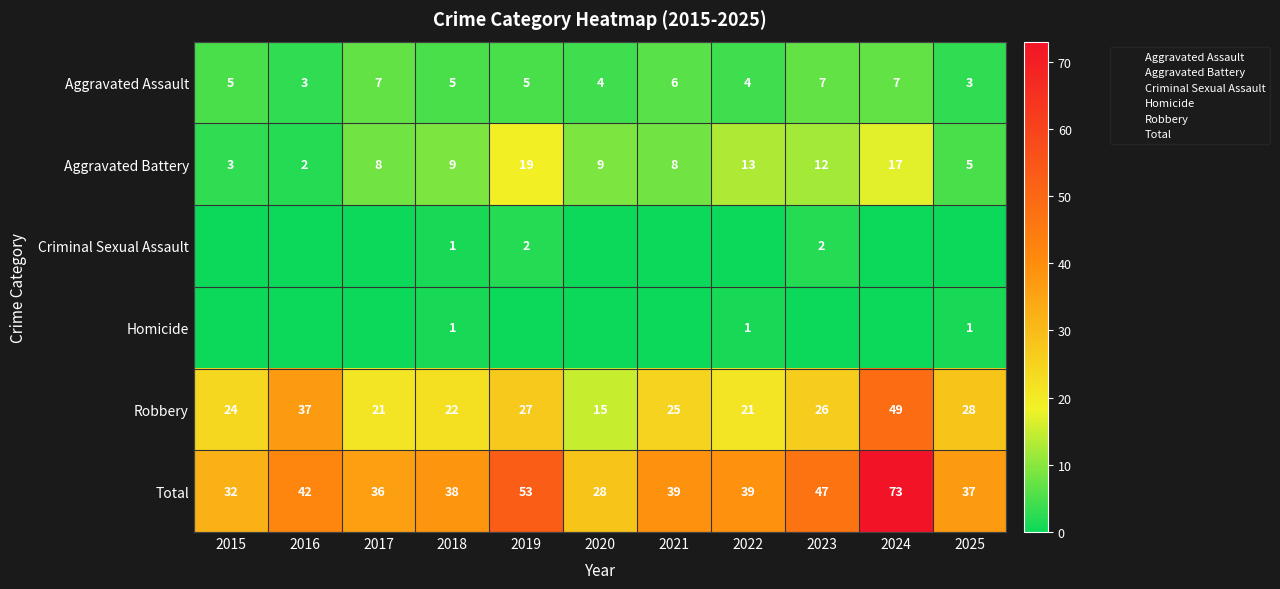

What is the spread (max minus min) of values at 2021?

39